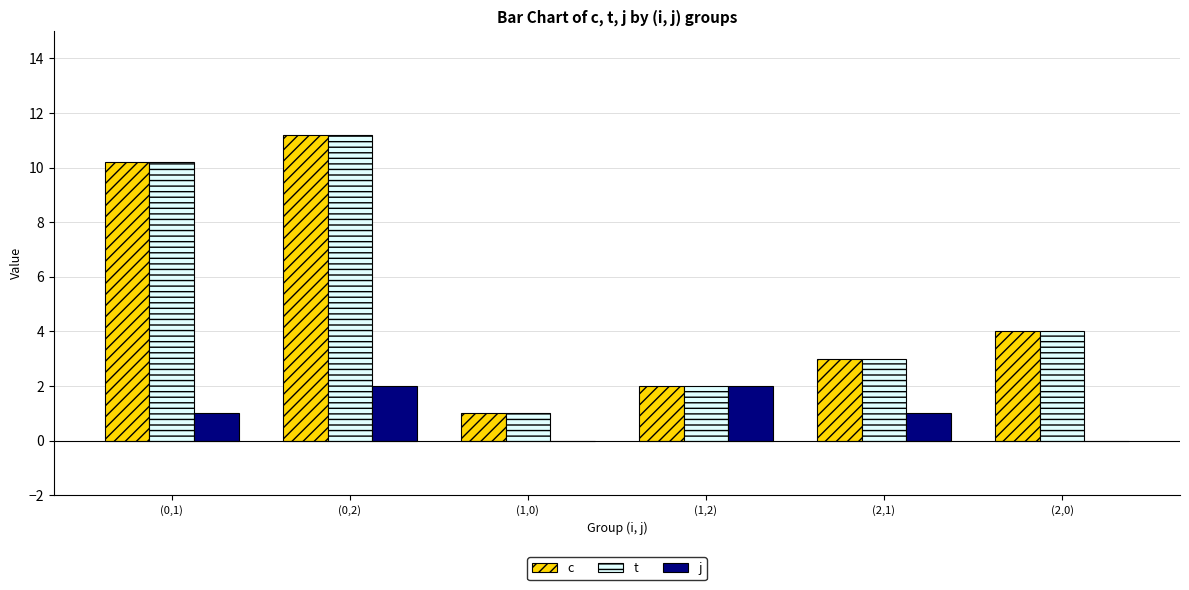

What is the maximum value shown in the chart?

11.2